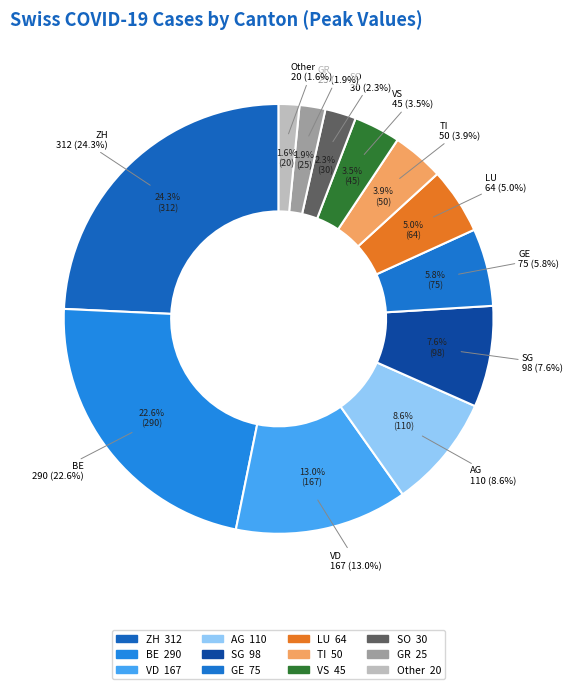

Between SO and VS, which is larger?

VS